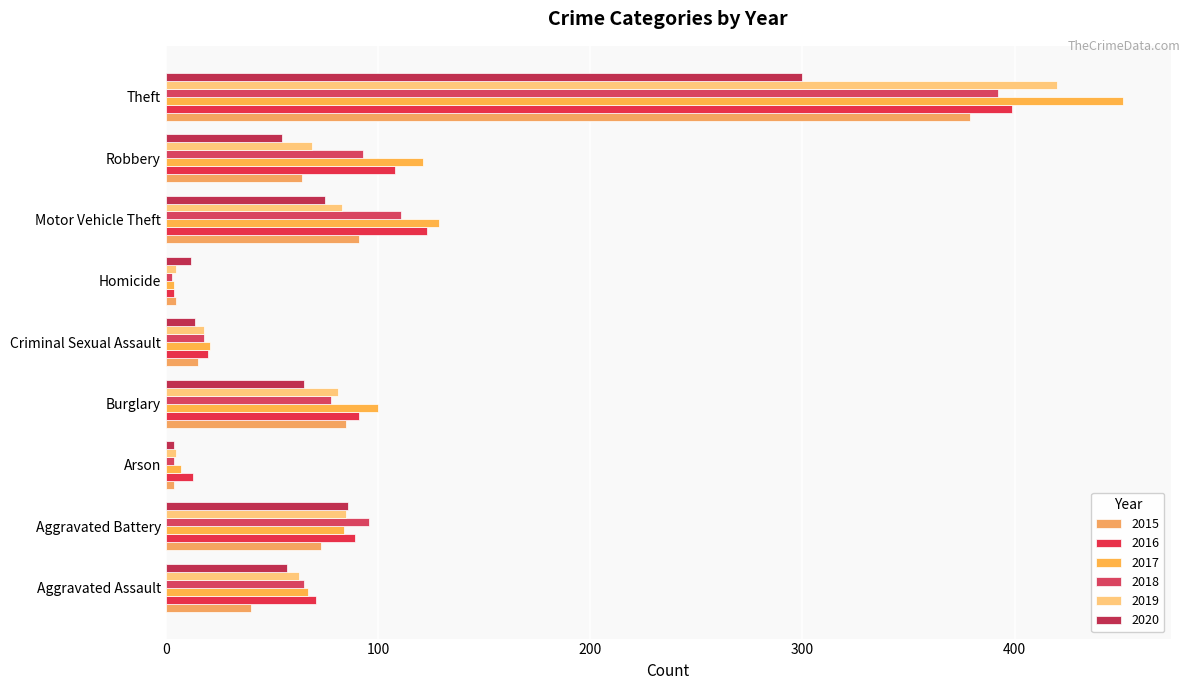

What is the label of the 2nd bar from the left?

Aggravated Battery